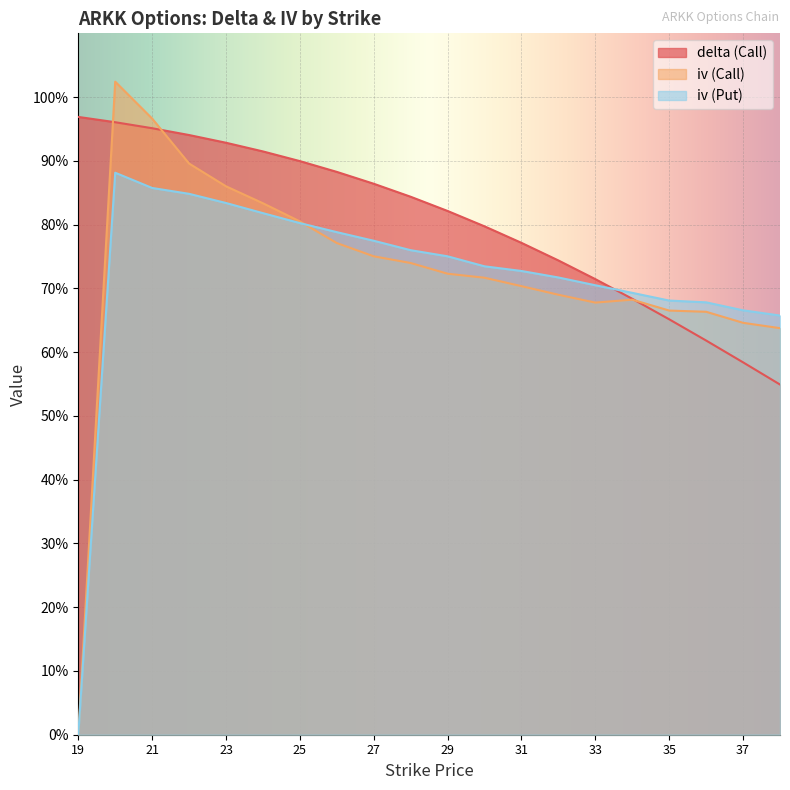

What is the value of the delta (Call) point at the 11th from the left?

0.8